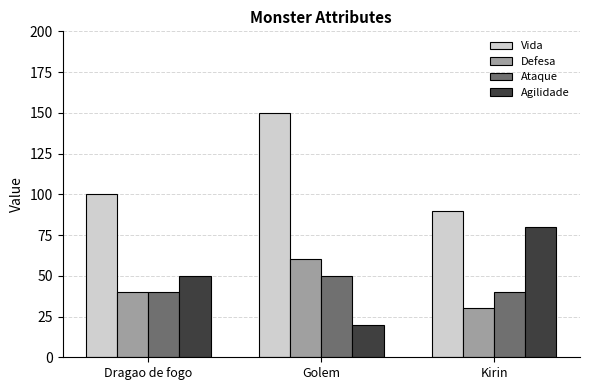

What is the difference between the second highest and minimum values in the Agilidade series?

30